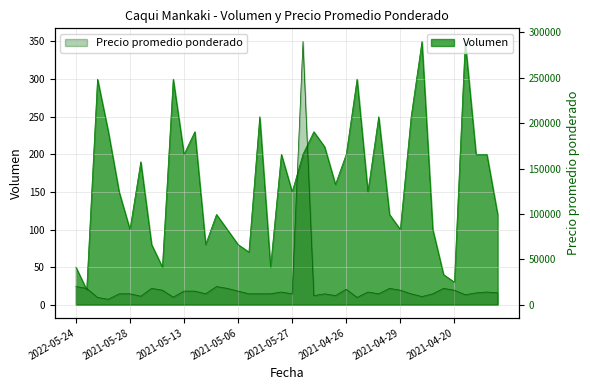

Reading left to right, extract all data points from this chart.

Volumen: 50	20	300	230	150	100	190	80	50	300	200	230	80	120	100	80	70	250	50	200	150	200	230	210	160	200	300	150	250	120	100	250	350	100	40	30	350	200	200	120
Precio promedio ponderado: 20000	18000	8000	6000	12000	12000	9368	18000	16000	8333	15000	15000	12000	20000	18000	15000	12000	12000	12000	14000	12000	290000	10000	12000	10000	17000	8000	14000	12000	18000	16000	12000	9000	12000	18000	16000	11000	13000	14000	13000